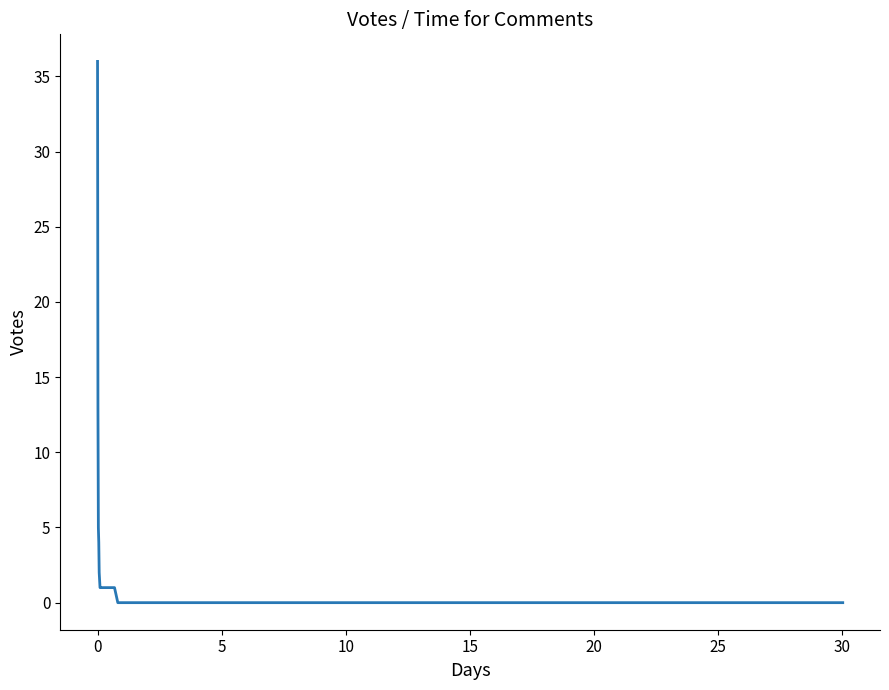

Count the number of data series in this chart.

1